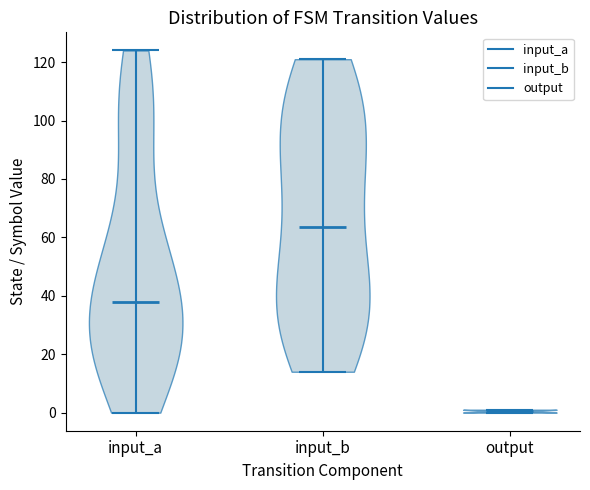

Reading left to right, read every violin against the y-axis: where its median line is, and the lowest and highest points it reaches. The values are not printed on the chart, so give them approximately, as read against the axis.

input_a: median line 38, lowest point 0, highest point 124
input_b: median line 64, lowest point 14, highest point 122
output: median line 0, lowest point 0, highest point 2